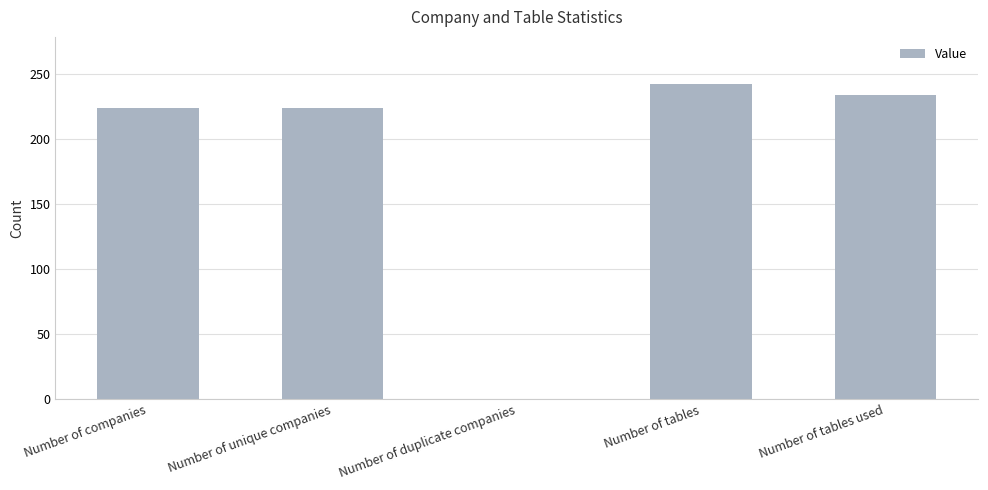

How many positive values are there?

4